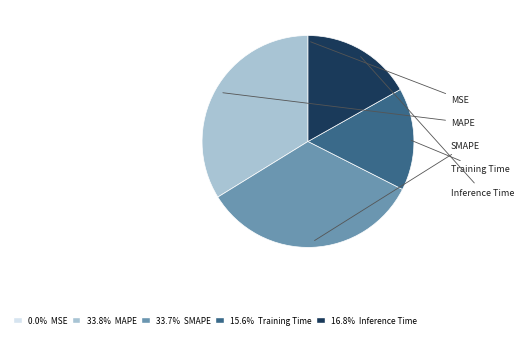

Is there any slice that represents more than half of the pie?

No